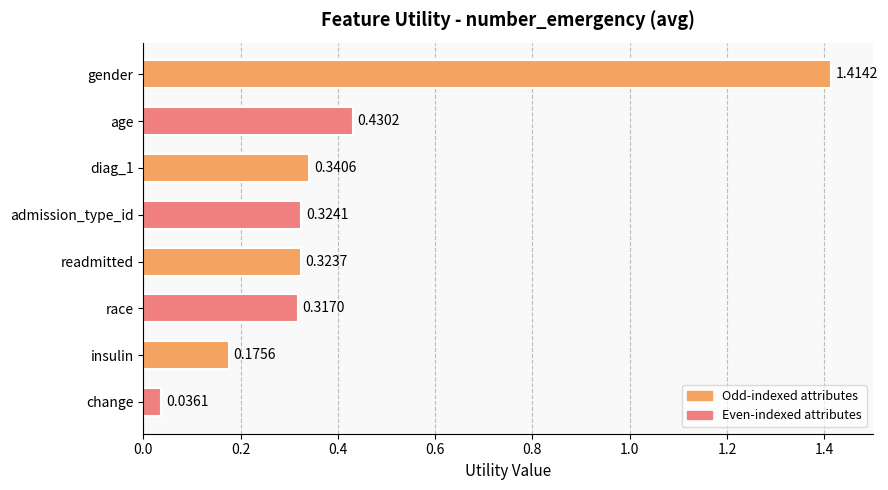

What is the label of the 7th bar from the bottom?

age